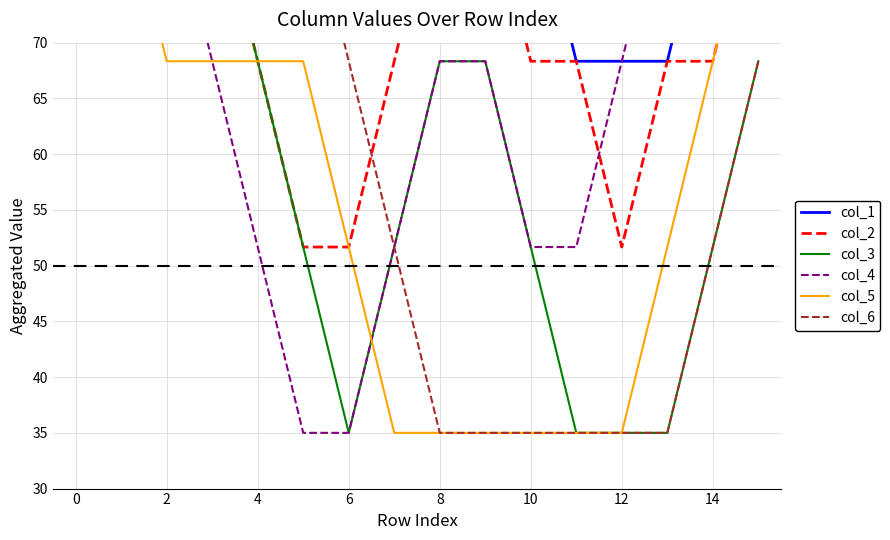

Which series has the largest range (max minus min)?

col_3